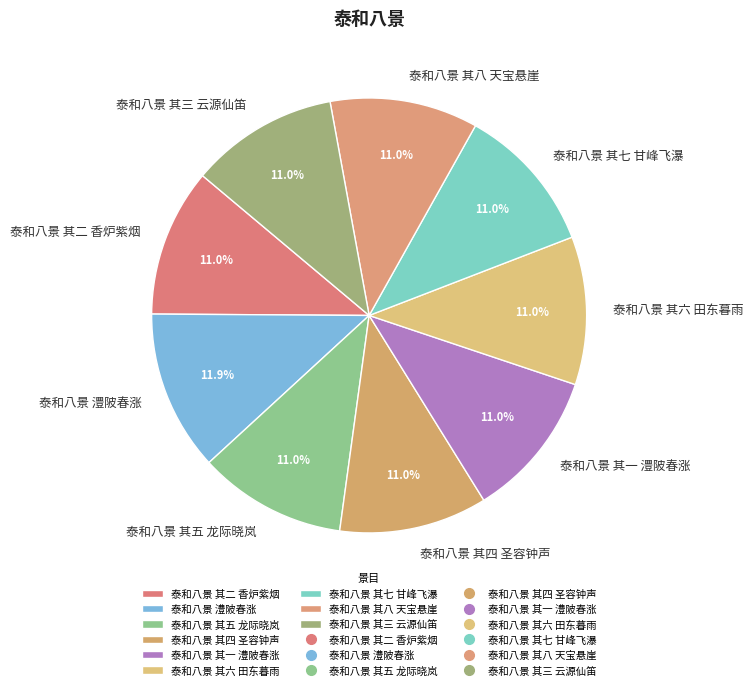

How many slices are in this pie chart?

9